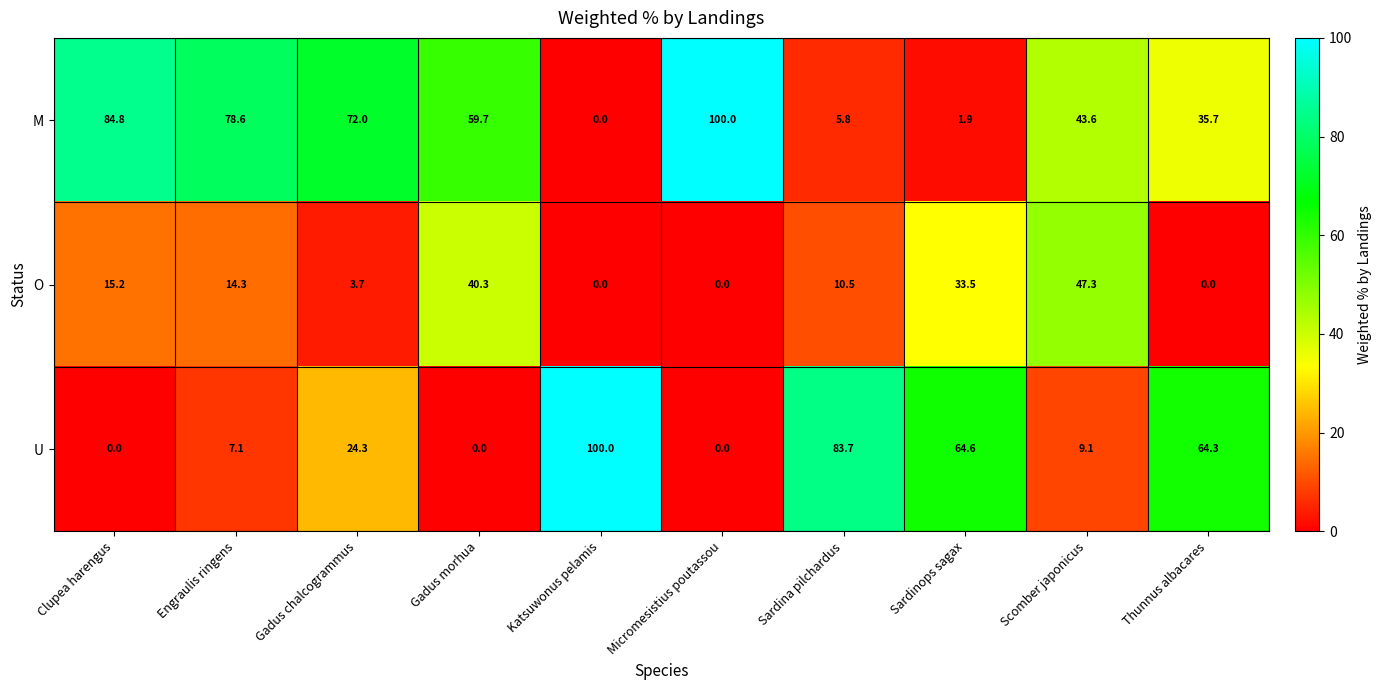

Rank the series by their average value, from highest to lowest.

M, U, O